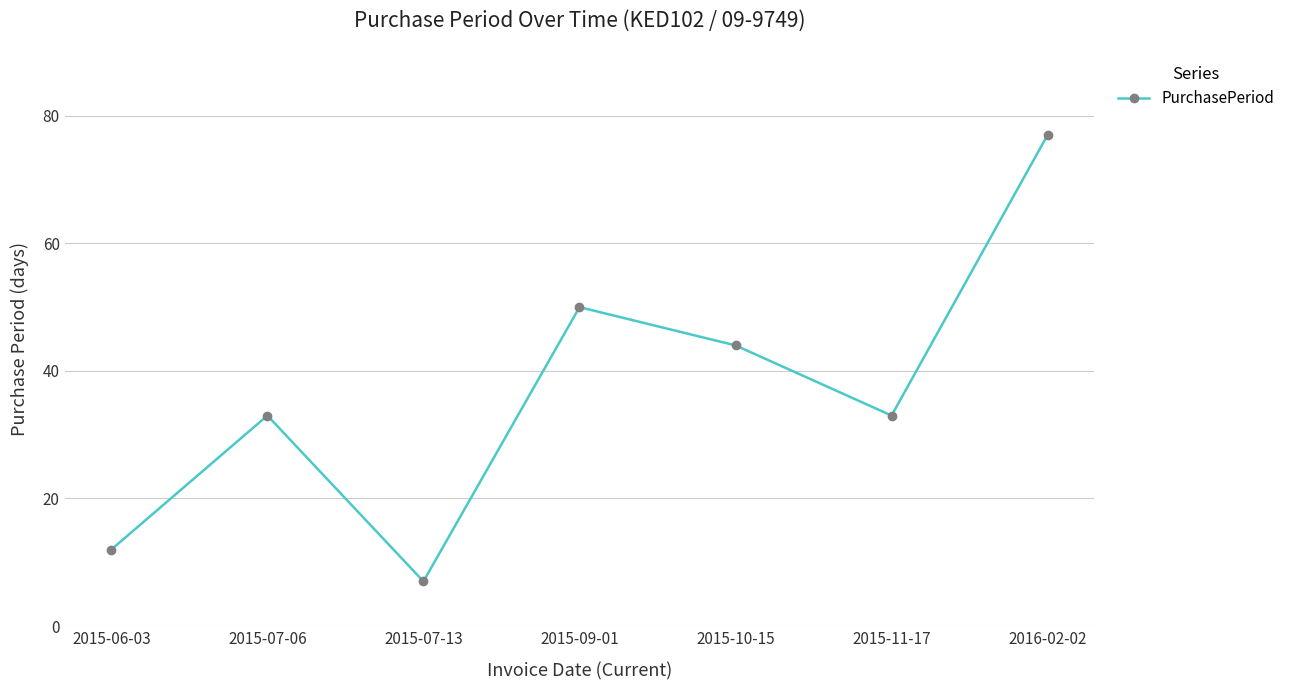

Reading left to right, extract all data points from this chart.

2015-06-03=12	2015-07-06=33	2015-07-13=7	2015-09-01=50	2015-10-15=44	2015-11-17=33	2016-02-02=77